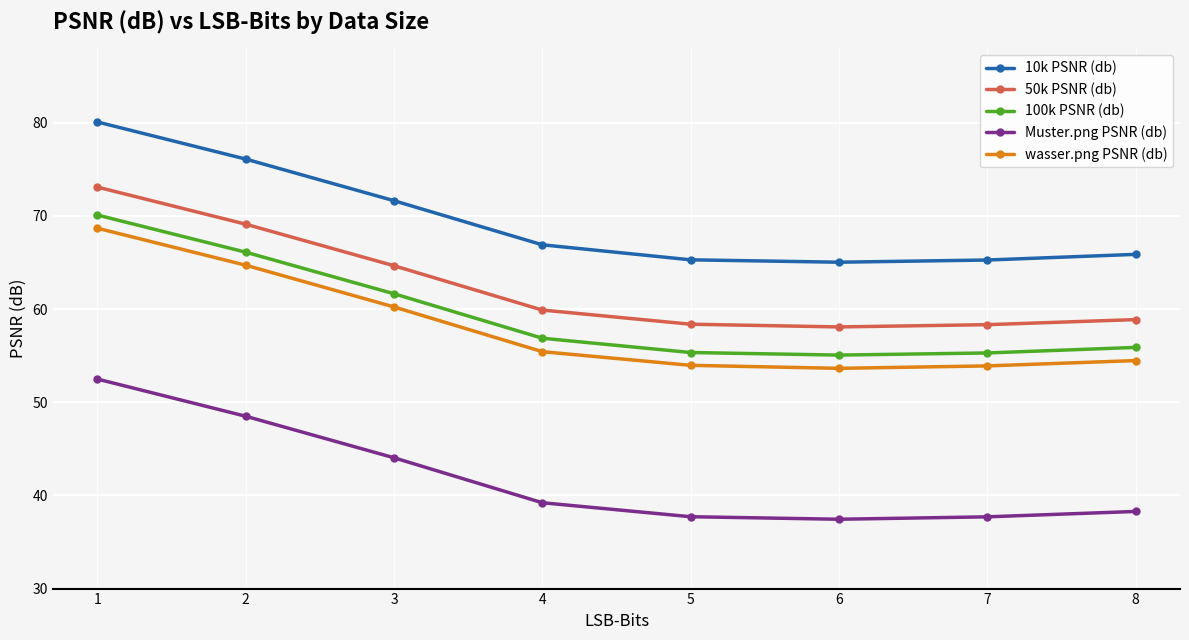

What is the total value across all series at 2?

324.6